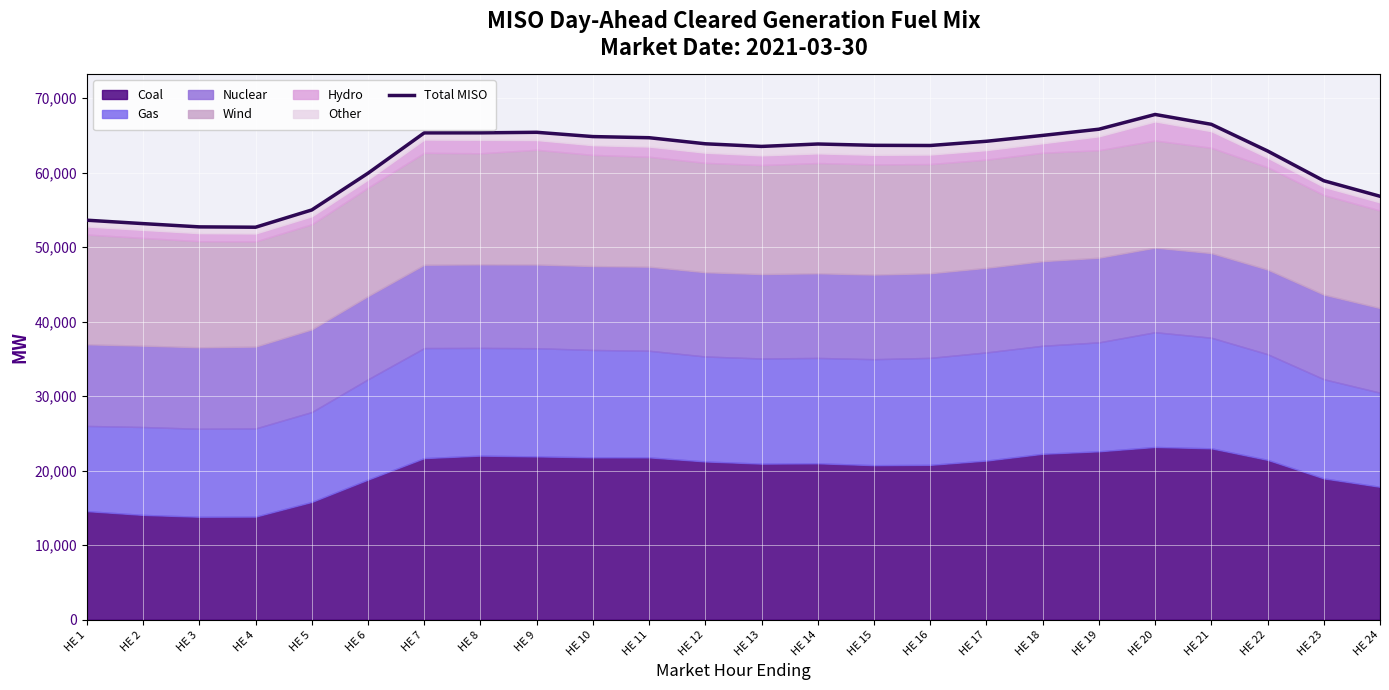

Where is the first local maximum?

HE 9